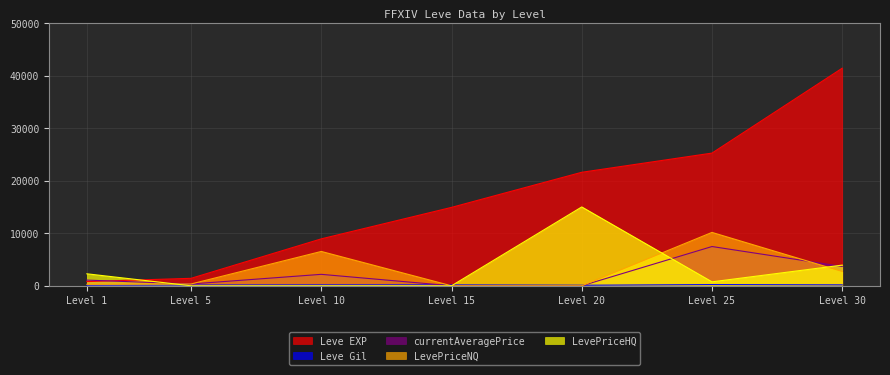

How many values in the Leve Gil series are below 169?

3